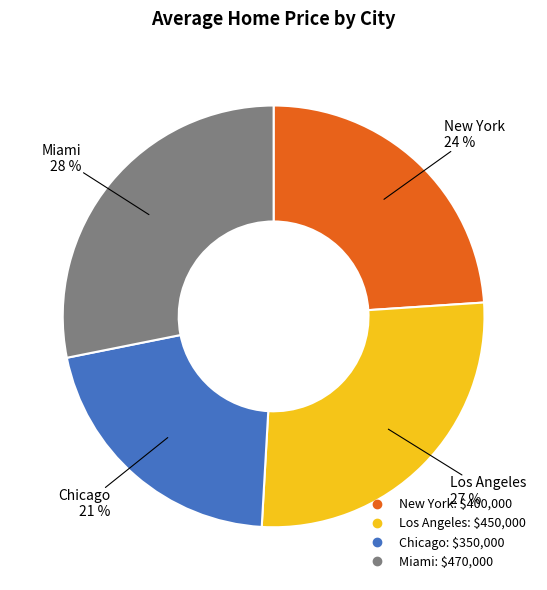

Is it true that New York is 17% of the pie?

False